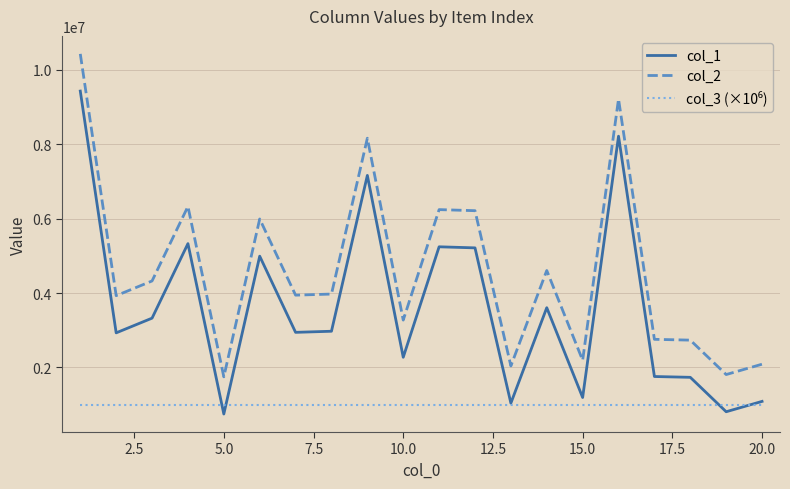

True or false: col_2 and col_1 intersect in this chart.

False